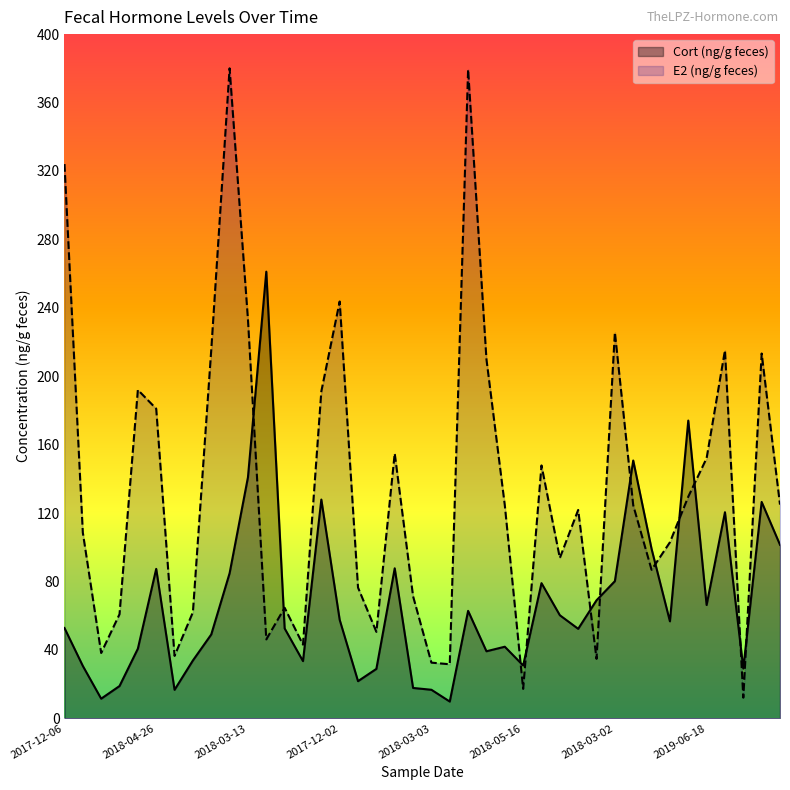

Read the value at 2018-04-26.

87.4